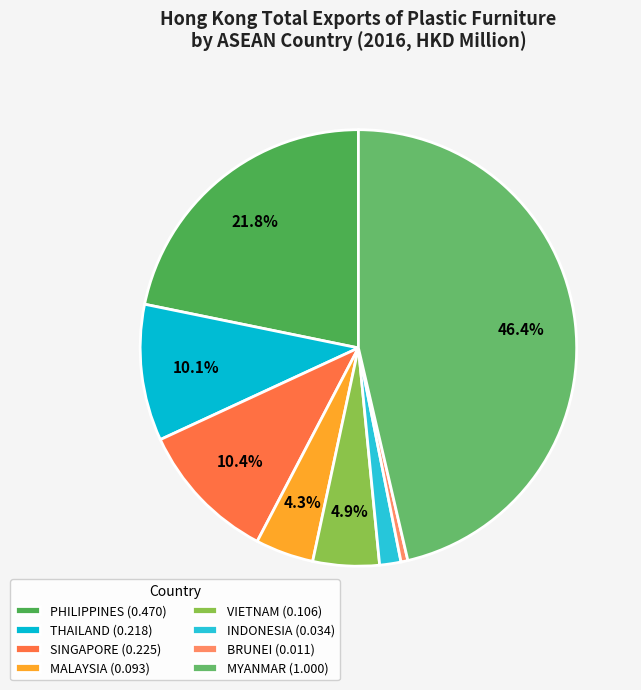

How many segments does this pie chart have?

8